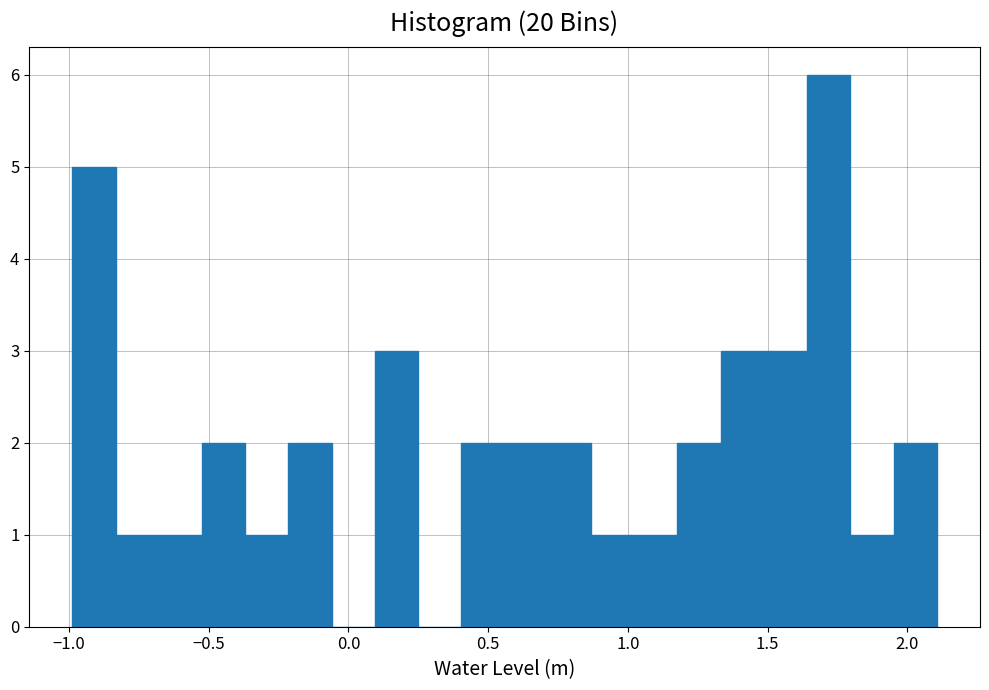

Around what value on the x-axis is the tallest bar? Give the approximate position of its centre, as read against the axis.

1.70